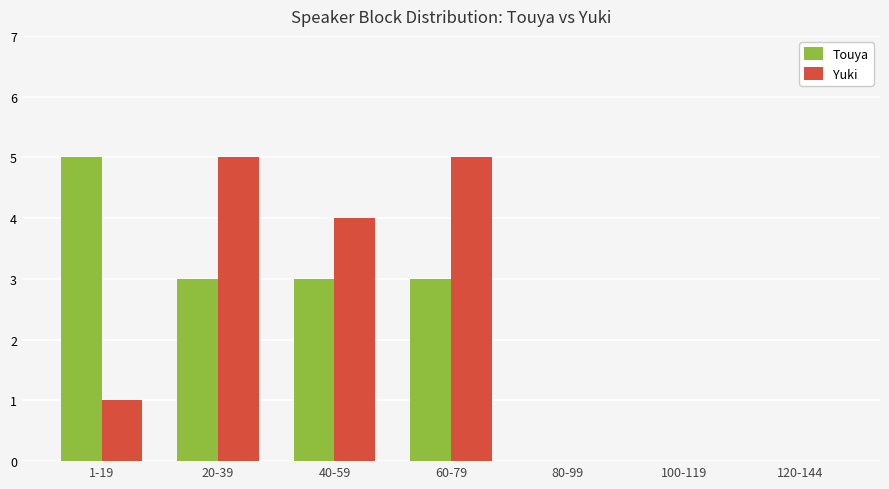

The value of Yuki at 120-144 is 2. True or false?

False